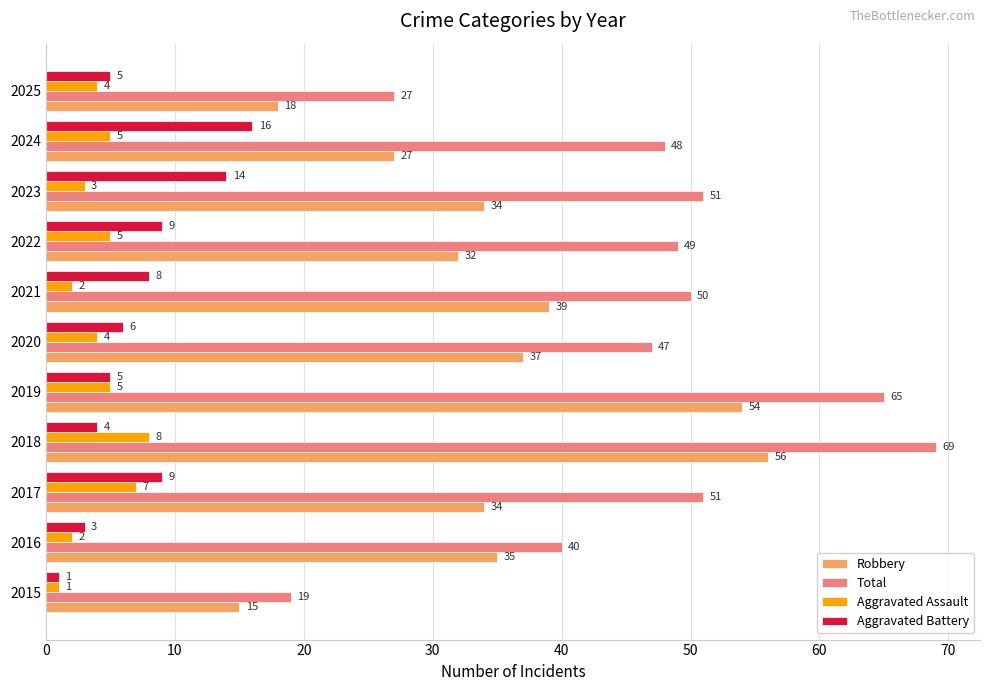

Which series has the widest spread of values?

Total